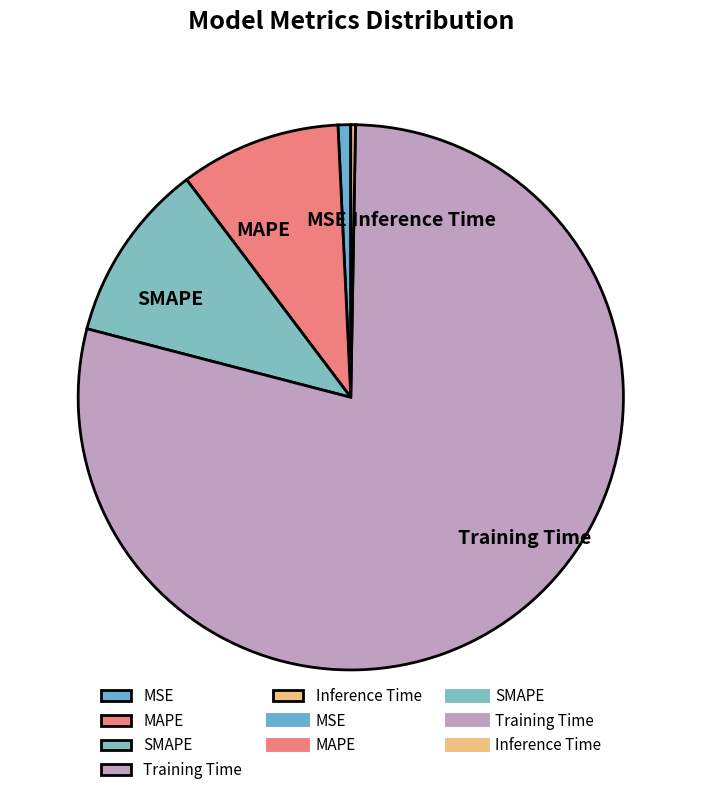

Between MSE and SMAPE, which is larger?

SMAPE